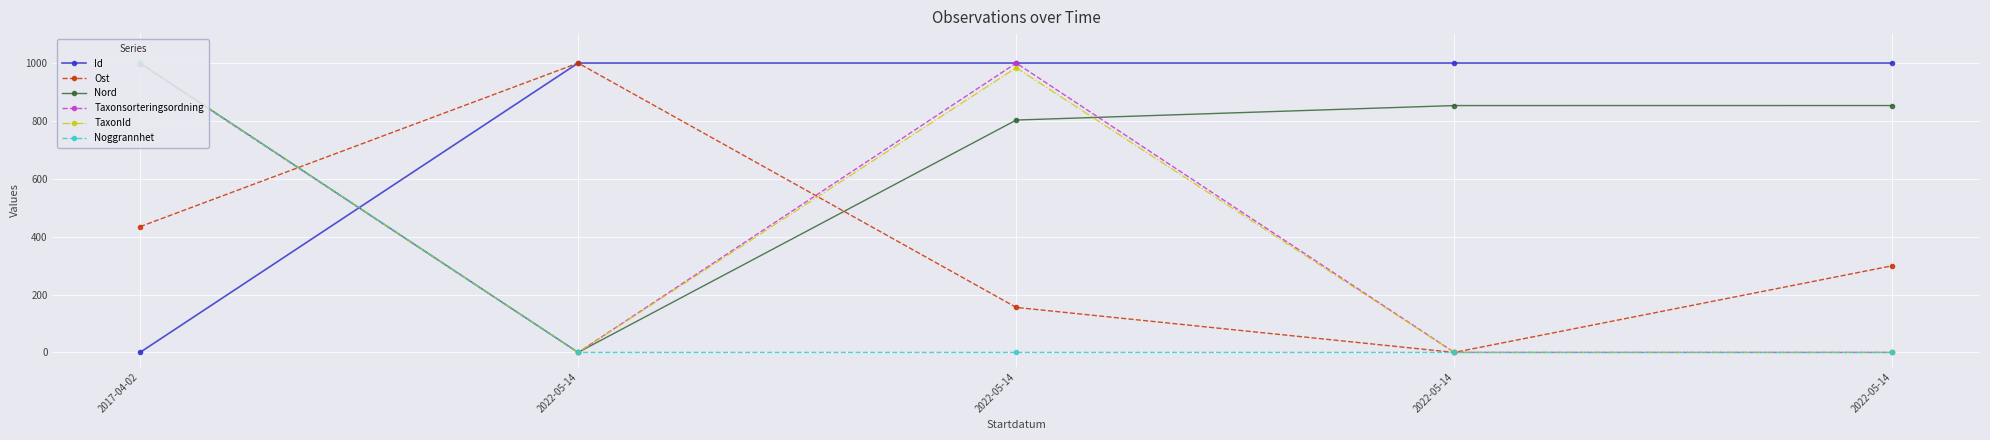

At which category is the sum across all series the highest?

2017-04-02